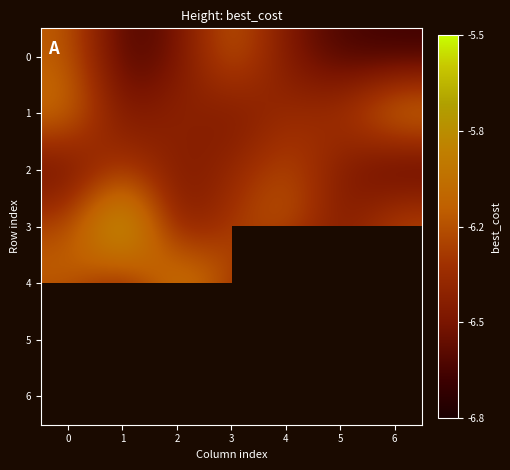

Count the number of data series in this chart.

7